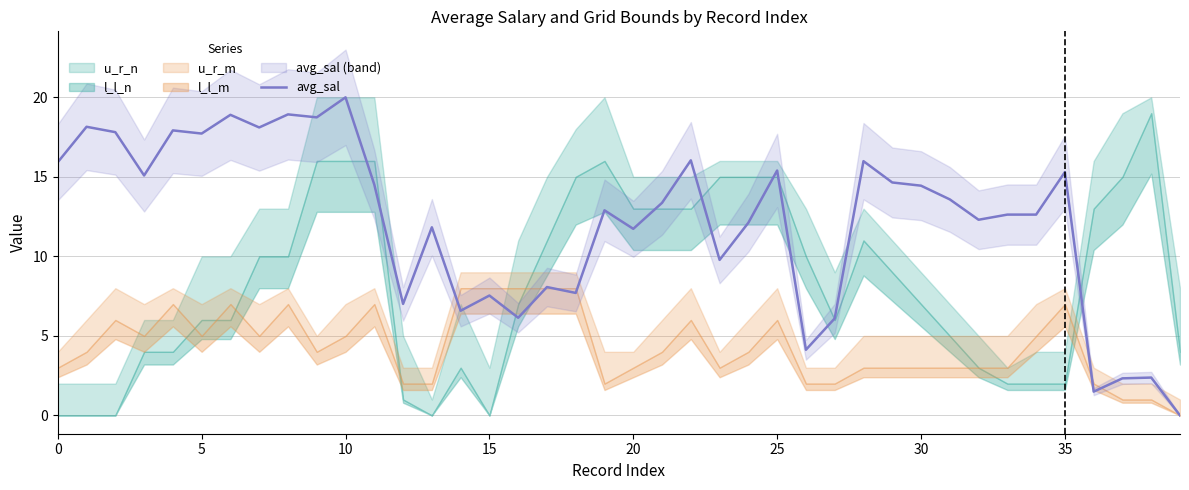

Is this an area chart (filled region under the line)?

No